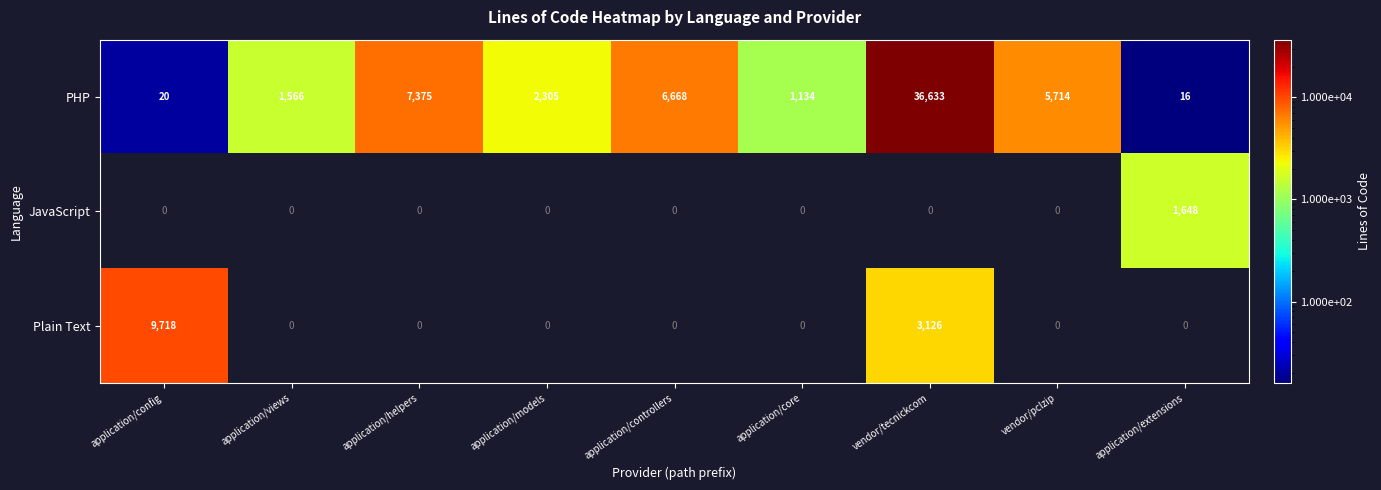

What is the highest value of the Plain Text series?

9718